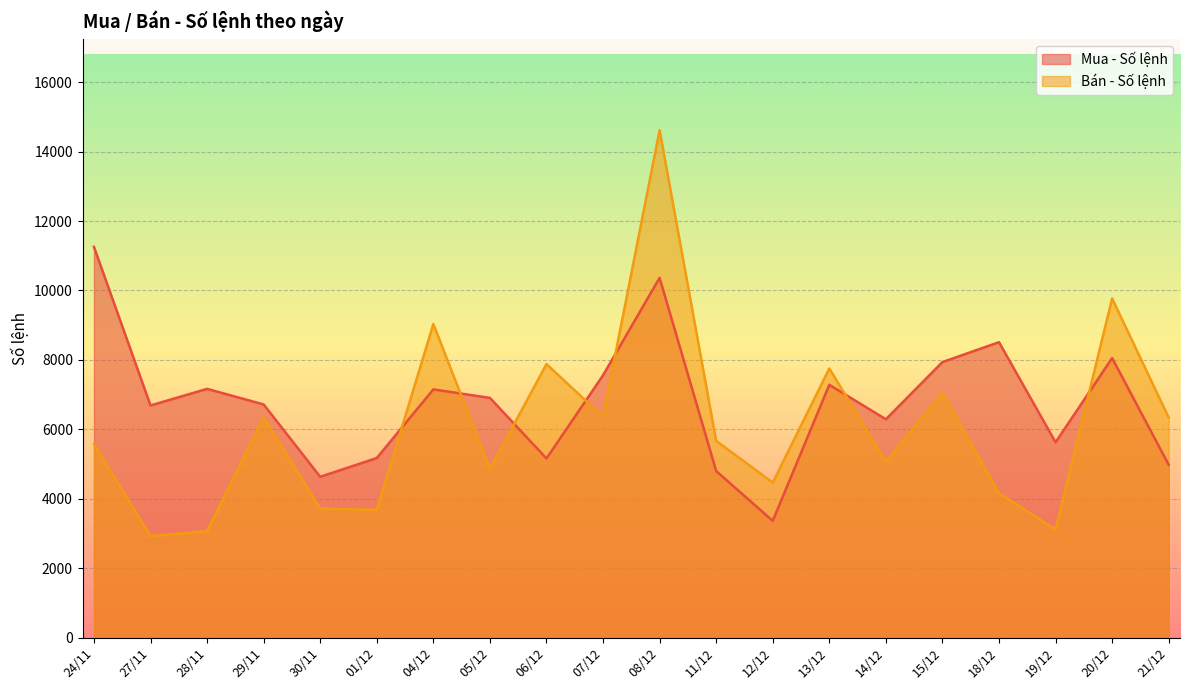

What is the total value across all series at 19/12?

8749